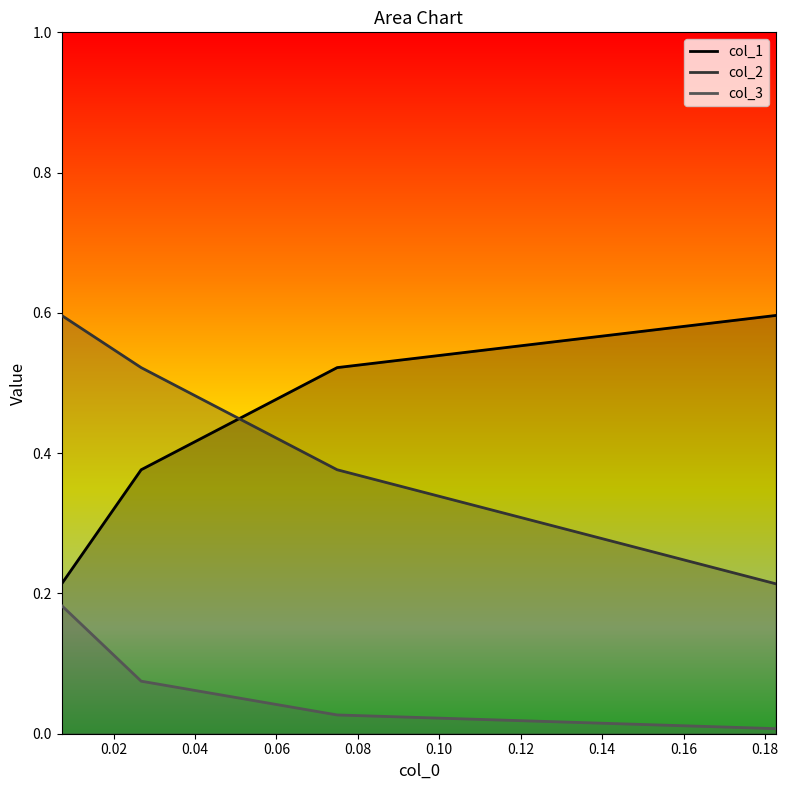

True or false: col_2 has more than 1 points higher than both neighbors.

False